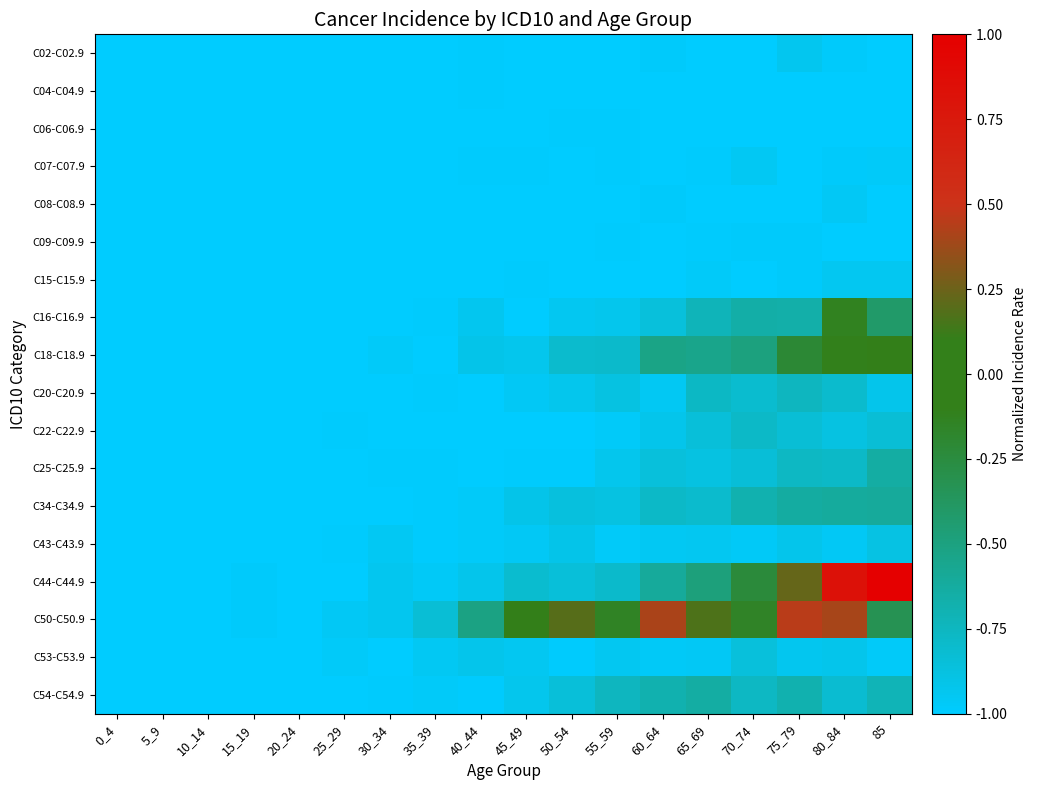

Reading left to right, transcribe all the data shown in this chart.

C02-C02.9: 0_4=-1.0	5_9=-1.0	10_14=-1.0	15_19=-1.0	20_24=-1.0	25_29=-1.0	30_34=-1.0	35_39=-1.0	40_44=-1.0	45_49=-1.0	50_54=-1.0	55_59=-1.0	60_64=-1.0	65_69=-1.0	70_74=-1.0	75_79=-0.9	80_84=-1.0	85=-1.0
C04-C04.9: 0_4=-1.0	5_9=-1.0	10_14=-1.0	15_19=-1.0	20_24=-1.0	25_29=-1.0	30_34=-1.0	35_39=-1.0	40_44=-1.0	45_49=-1.0	50_54=-1.0	55_59=-1.0	60_64=-1.0	65_69=-1.0	70_74=-1.0	75_79=-1.0	80_84=-1.0	85=-1.0
C06-C06.9: 0_4=-1.0	5_9=-1.0	10_14=-1.0	15_19=-1.0	20_24=-1.0	25_29=-1.0	30_34=-1.0	35_39=-1.0	40_44=-1.0	45_49=-1.0	50_54=-1.0	55_59=-1.0	60_64=-1.0	65_69=-1.0	70_74=-1.0	75_79=-1.0	80_84=-1.0	85=-1.0
C07-C07.9: 0_4=-1.0	5_9=-1.0	10_14=-1.0	15_19=-1.0	20_24=-1.0	25_29=-1.0	30_34=-1.0	35_39=-1.0	40_44=-1.0	45_49=-1.0	50_54=-1.0	55_59=-1.0	60_64=-1.0	65_69=-1.0	70_74=-1.0	75_79=-1.0	80_84=-1.0	85=-1.0
C08-C08.9: 0_4=-1.0	5_9=-1.0	10_14=-1.0	15_19=-1.0	20_24=-1.0	25_29=-1.0	30_34=-1.0	35_39=-1.0	40_44=-1.0	45_49=-1.0	50_54=-1.0	55_59=-1.0	60_64=-1.0	65_69=-1.0	70_74=-1.0	75_79=-1.0	80_84=-1.0	85=-1.0
C09-C09.9: 0_4=-1.0	5_9=-1.0	10_14=-1.0	15_19=-1.0	20_24=-1.0	25_29=-1.0	30_34=-1.0	35_39=-1.0	40_44=-1.0	45_49=-1.0	50_54=-1.0	55_59=-1.0	60_64=-1.0	65_69=-1.0	70_74=-1.0	75_79=-1.0	80_84=-1.0	85=-1.0
C15-C15.9: 0_4=-1.0	5_9=-1.0	10_14=-1.0	15_19=-1.0	20_24=-1.0	25_29=-1.0	30_34=-1.0	35_39=-1.0	40_44=-1.0	45_49=-1.0	50_54=-1.0	55_59=-1.0	60_64=-1.0	65_69=-1.0	70_74=-1.0	75_79=-1.0	80_84=-0.9	85=-0.9
C16-C16.9: 0_4=-1.0	5_9=-1.0	10_14=-1.0	15_19=-1.0	20_24=-1.0	25_29=-1.0	30_34=-1.0	35_39=-1.0	40_44=-0.9	45_49=-1.0	50_54=-0.9	55_59=-0.9	60_64=-0.9	65_69=-0.7	70_74=-0.7	75_79=-0.7	80_84=-0.1	85=-0.4
C18-C18.9: 0_4=-1.0	5_9=-1.0	10_14=-1.0	15_19=-1.0	20_24=-1.0	25_29=-1.0	30_34=-1.0	35_39=-1.0	40_44=-0.9	45_49=-0.9	50_54=-0.8	55_59=-0.8	60_64=-0.5	65_69=-0.5	70_74=-0.5	75_79=-0.2	80_84=-0.1	85=0.0
C20-C20.9: 0_4=-1.0	5_9=-1.0	10_14=-1.0	15_19=-1.0	20_24=-1.0	25_29=-1.0	30_34=-1.0	35_39=-1.0	40_44=-1.0	45_49=-1.0	50_54=-0.9	55_59=-0.9	60_64=-1.0	65_69=-0.8	70_74=-0.8	75_79=-0.7	80_84=-0.8	85=-0.9
C22-C22.9: 0_4=-1.0	5_9=-1.0	10_14=-1.0	15_19=-1.0	20_24=-1.0	25_29=-1.0	30_34=-1.0	35_39=-1.0	40_44=-1.0	45_49=-1.0	50_54=-1.0	55_59=-1.0	60_64=-0.9	65_69=-0.8	70_74=-0.8	75_79=-0.8	80_84=-0.9	85=-0.8
C25-C25.9: 0_4=-1.0	5_9=-1.0	10_14=-1.0	15_19=-1.0	20_24=-1.0	25_29=-1.0	30_34=-1.0	35_39=-1.0	40_44=-1.0	45_49=-1.0	50_54=-1.0	55_59=-0.9	60_64=-0.9	65_69=-0.9	70_74=-0.8	75_79=-0.8	80_84=-0.8	85=-0.6
C34-C34.9: 0_4=-1.0	5_9=-1.0	10_14=-1.0	15_19=-1.0	20_24=-1.0	25_29=-1.0	30_34=-1.0	35_39=-1.0	40_44=-1.0	45_49=-0.9	50_54=-0.9	55_59=-0.9	60_64=-0.8	65_69=-0.8	70_74=-0.7	75_79=-0.6	80_84=-0.6	85=-0.6
C43-C43.9: 0_4=-1.0	5_9=-1.0	10_14=-1.0	15_19=-1.0	20_24=-1.0	25_29=-1.0	30_34=-0.9	35_39=-1.0	40_44=-1.0	45_49=-1.0	50_54=-0.9	55_59=-1.0	60_64=-1.0	65_69=-0.9	70_74=-1.0	75_79=-0.9	80_84=-1.0	85=-0.9
C44-C44.9: 0_4=-1.0	5_9=-1.0	10_14=-1.0	15_19=-1.0	20_24=-1.0	25_29=-1.0	30_34=-0.9	35_39=-1.0	40_44=-0.9	45_49=-0.8	50_54=-0.8	55_59=-0.8	60_64=-0.6	65_69=-0.5	70_74=-0.2	75_79=0.2	80_84=0.8	85=1.0
C50-C50.9: 0_4=-1.0	5_9=-1.0	10_14=-1.0	15_19=-1.0	20_24=-1.0	25_29=-1.0	30_34=-0.9	35_39=-0.8	40_44=-0.5	45_49=-0.1	50_54=0.2	55_59=-0.1	60_64=0.4	65_69=0.2	70_74=-0.1	75_79=0.4	80_84=0.4	85=-0.3
C53-C53.9: 0_4=-1.0	5_9=-1.0	10_14=-1.0	15_19=-1.0	20_24=-1.0	25_29=-1.0	30_34=-1.0	35_39=-0.9	40_44=-0.9	45_49=-0.9	50_54=-1.0	55_59=-0.9	60_64=-1.0	65_69=-1.0	70_74=-0.9	75_79=-0.9	80_84=-0.9	85=-1.0
C54-C54.9: 0_4=-1.0	5_9=-1.0	10_14=-1.0	15_19=-1.0	20_24=-1.0	25_29=-1.0	30_34=-1.0	35_39=-1.0	40_44=-1.0	45_49=-0.9	50_54=-0.8	55_59=-0.7	60_64=-0.7	65_69=-0.6	70_74=-0.8	75_79=-0.7	80_84=-0.8	85=-0.7